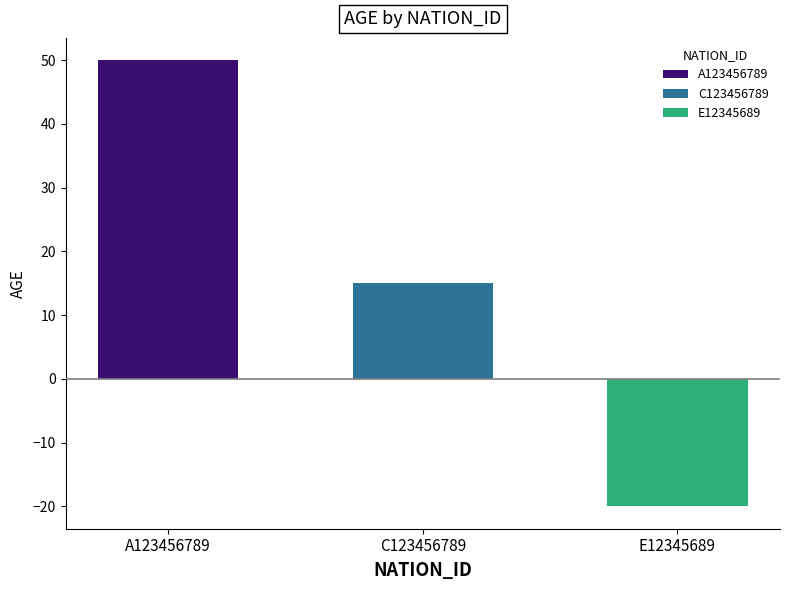

Which has a higher value, C123456789 or A123456789?

A123456789